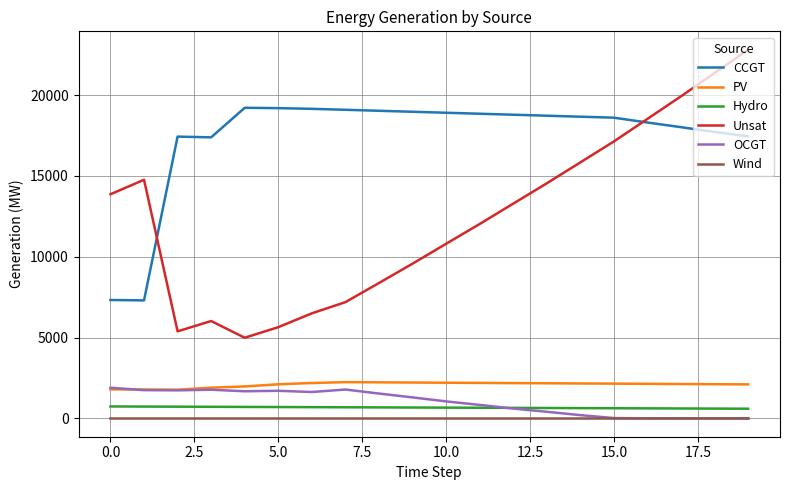

In PV, how many points are lower than both neighbors (excluding endpoints)?

1